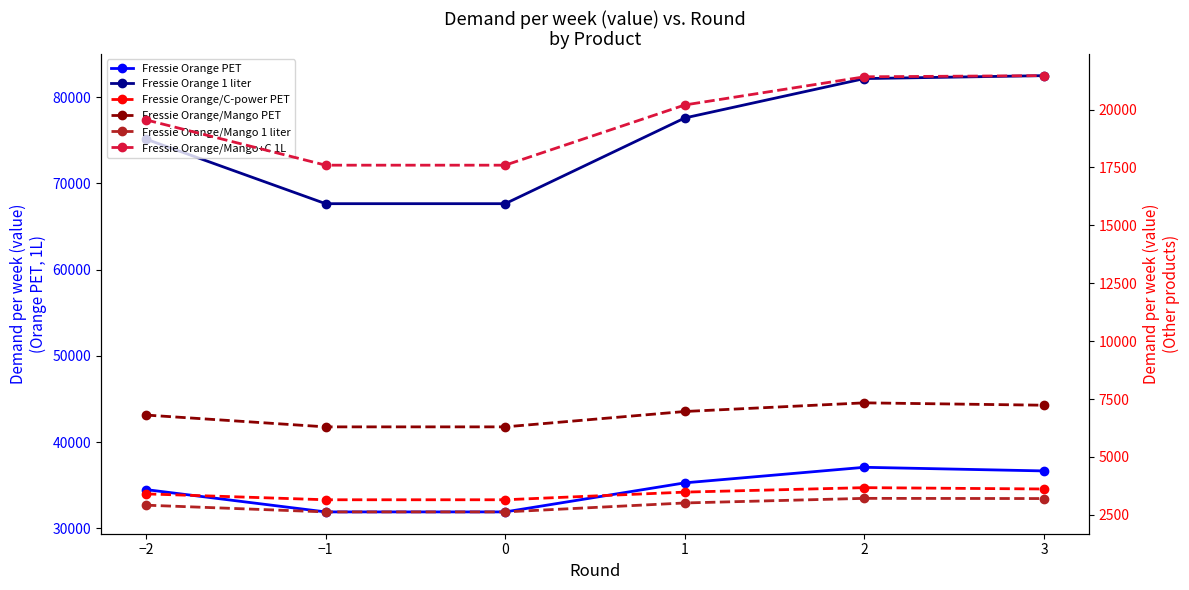

Is it true that Fressie Orange PET equals 34503.1 at −2?

True